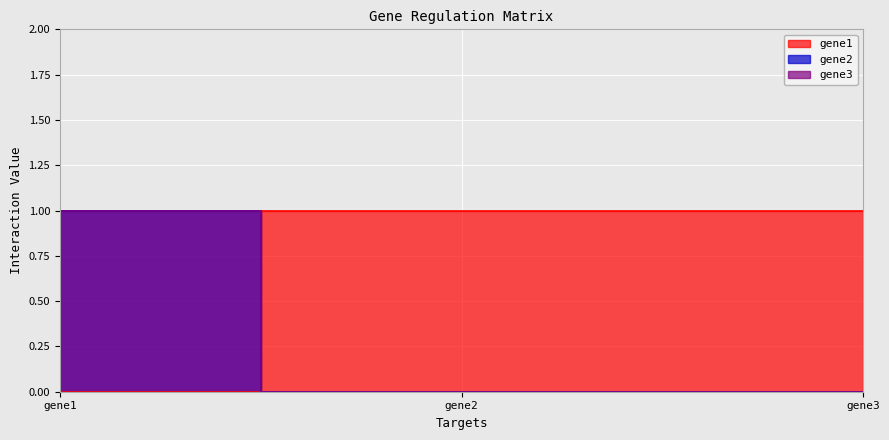

How many lines are shown in the chart?

3